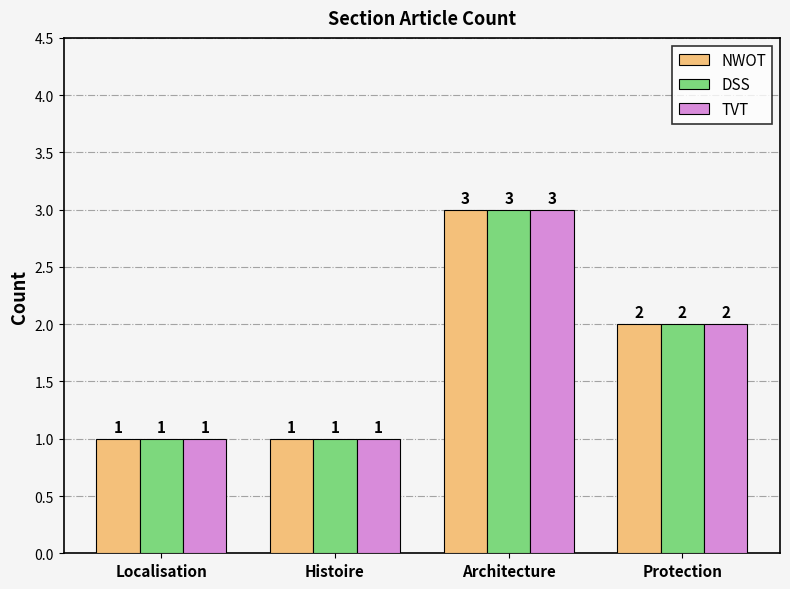

Reading right to left, extract all data points from this chart.

NWOT: 2	3	1	1
DSS: 2	3	1	1
TVT: 2	3	1	1